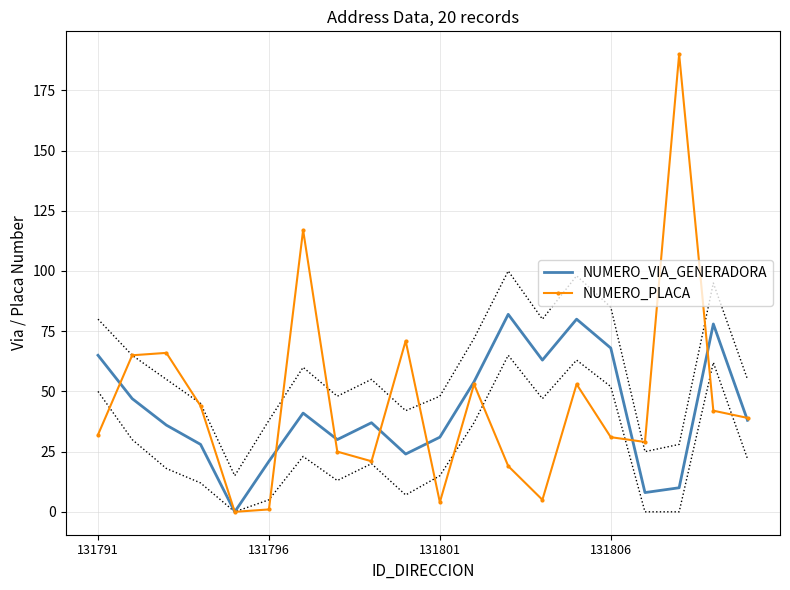

What is the highest value of the NUMERO_PLACA series?

190